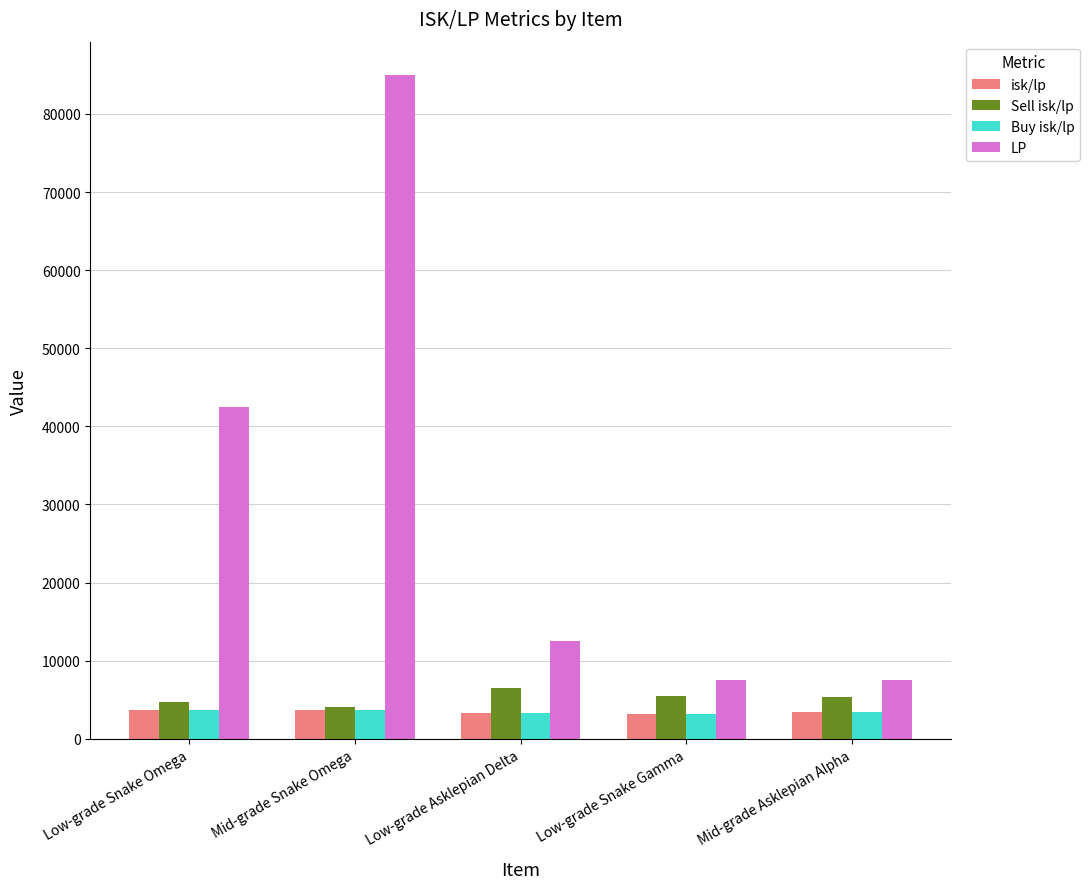

What are all the series names shown in the legend?

isk/lp, Sell isk/lp, Buy isk/lp, LP